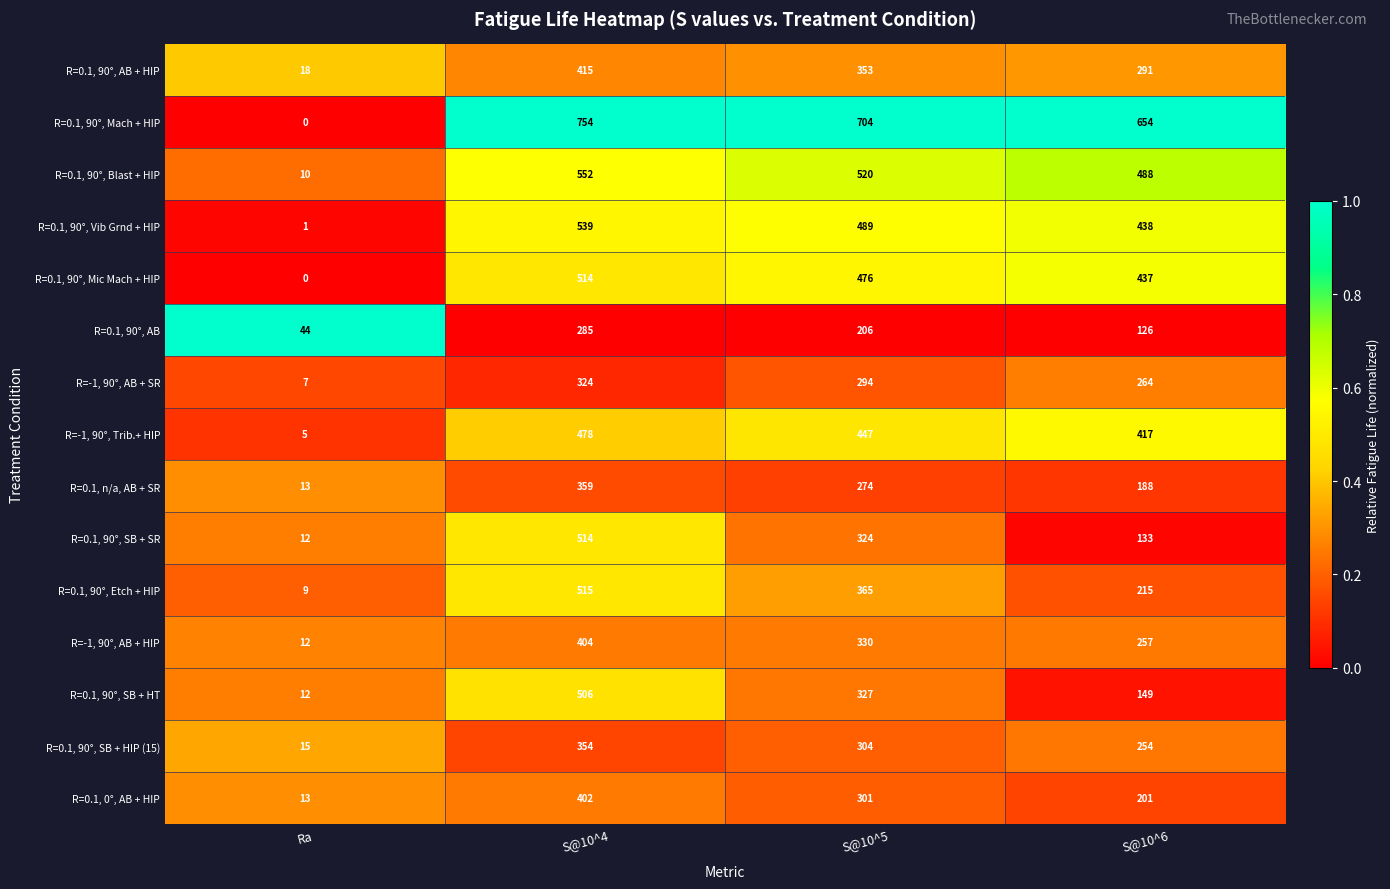

Which series has the widest spread of values?

R=0.1, 90°, Mach + HIP